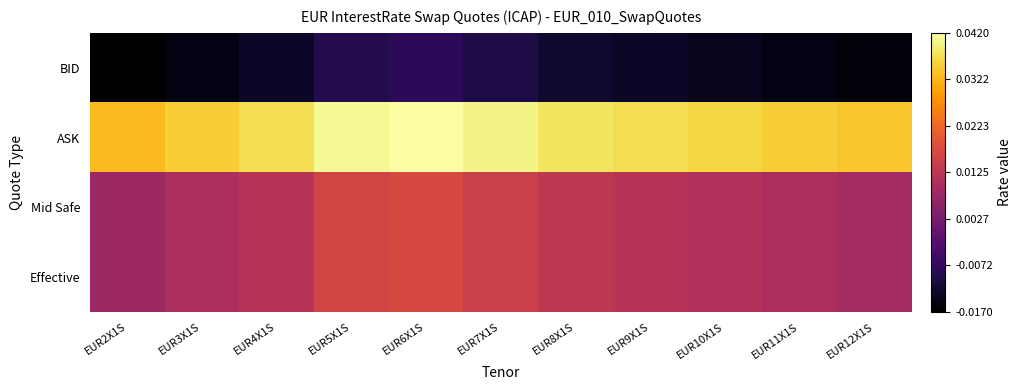

What is the spread (max minus min) of values at EUR5X1S?

0.1